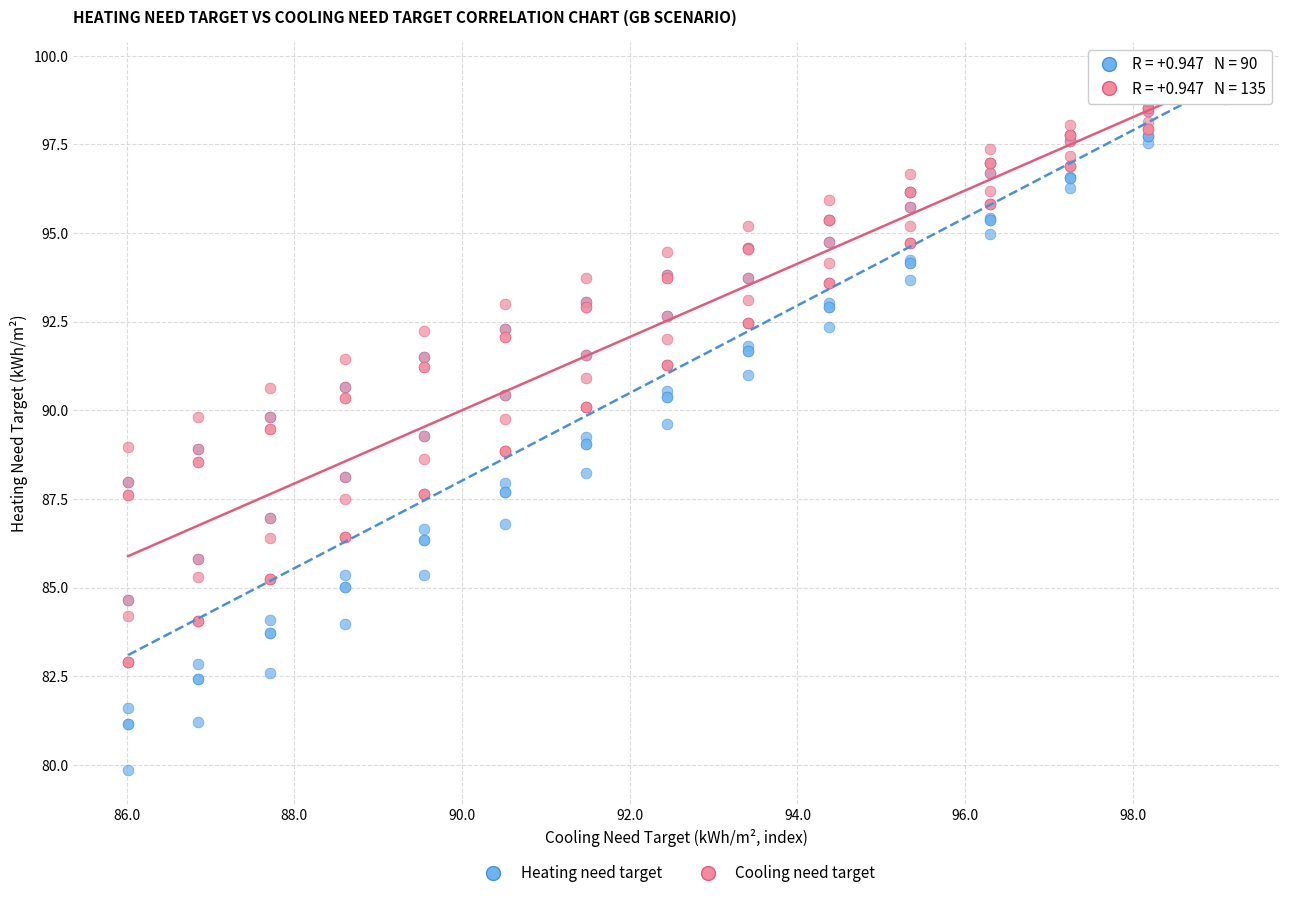

Which series has the largest Y range (max minus min)?

Heating need target